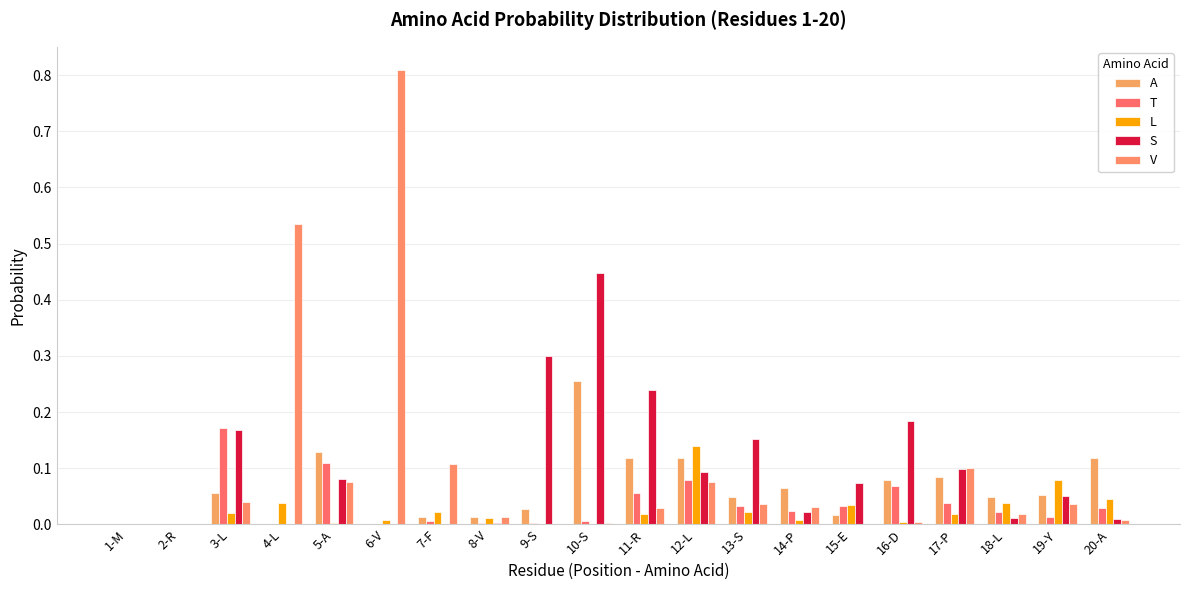

Does the chart contain stacked bars?

No